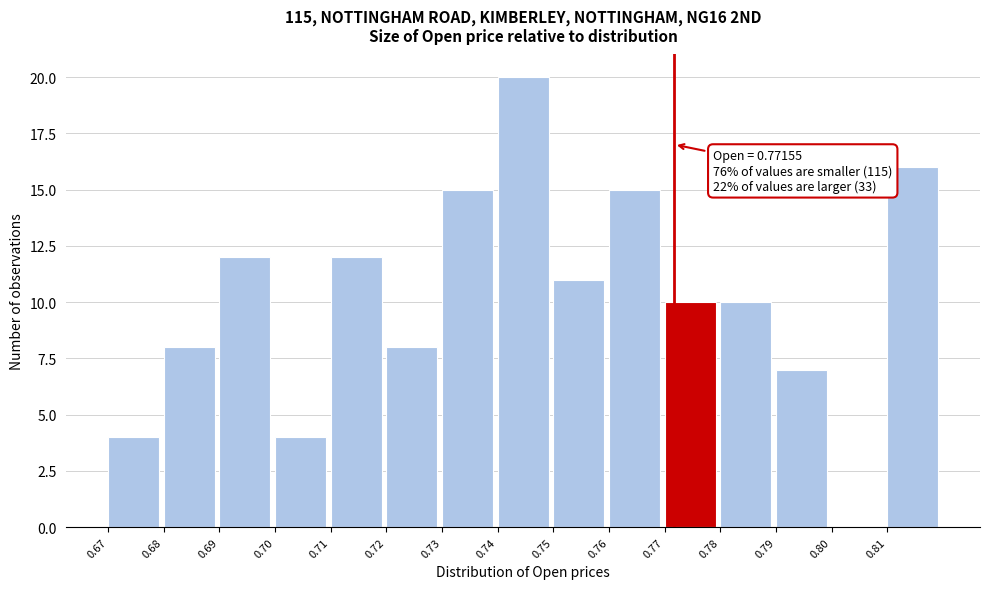

Reading left to right, list all the values displayed in this chart.

0.67=4	0.68=8	0.69=12	0.70=4	0.71=12	0.72=8	0.73=15	0.74=20	0.75=11	0.76=15	0.77=10	0.78=10	0.79=7	0.80=0	0.81=16